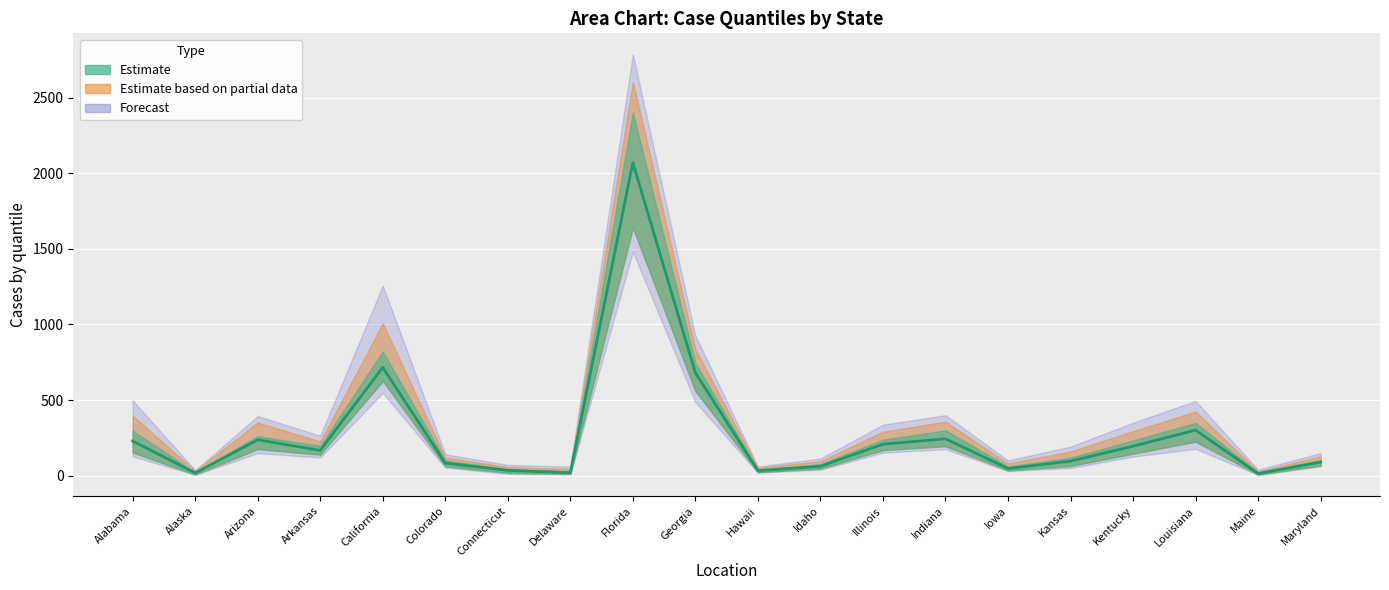

Which label corresponds to the smallest value in the chart?

Maine